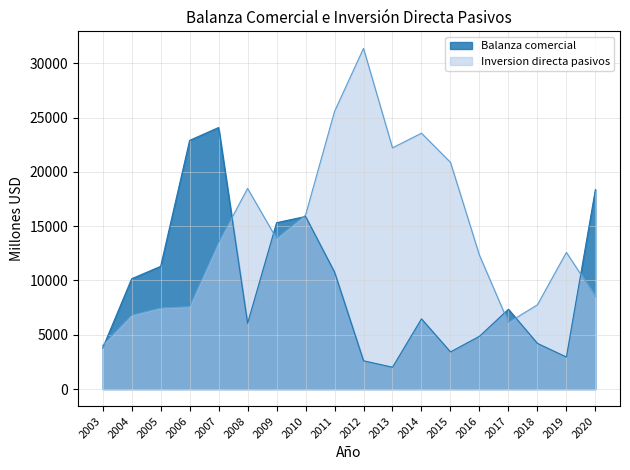

Reading left to right, transcribe all the data shown in this chart.

Balanza comercial: 3783.0	10161.2	11300.4	22897.2	24083.1	6054.7	15320.8	15892.5	10772.3	2608.4	2015.4	6465.8	3426.1	4863.6	7350.9	4210.9	2952.6	18368.9
Inversion directa pasivos: 4026.5	6797.3	7462.2	7586.2	13474.8	18473.1	13855.1	16019.7	25564.9	31368.2	22210.4	23558.0	20879.1	12328.6	6127.8	7759.6	12586.6	8528.0